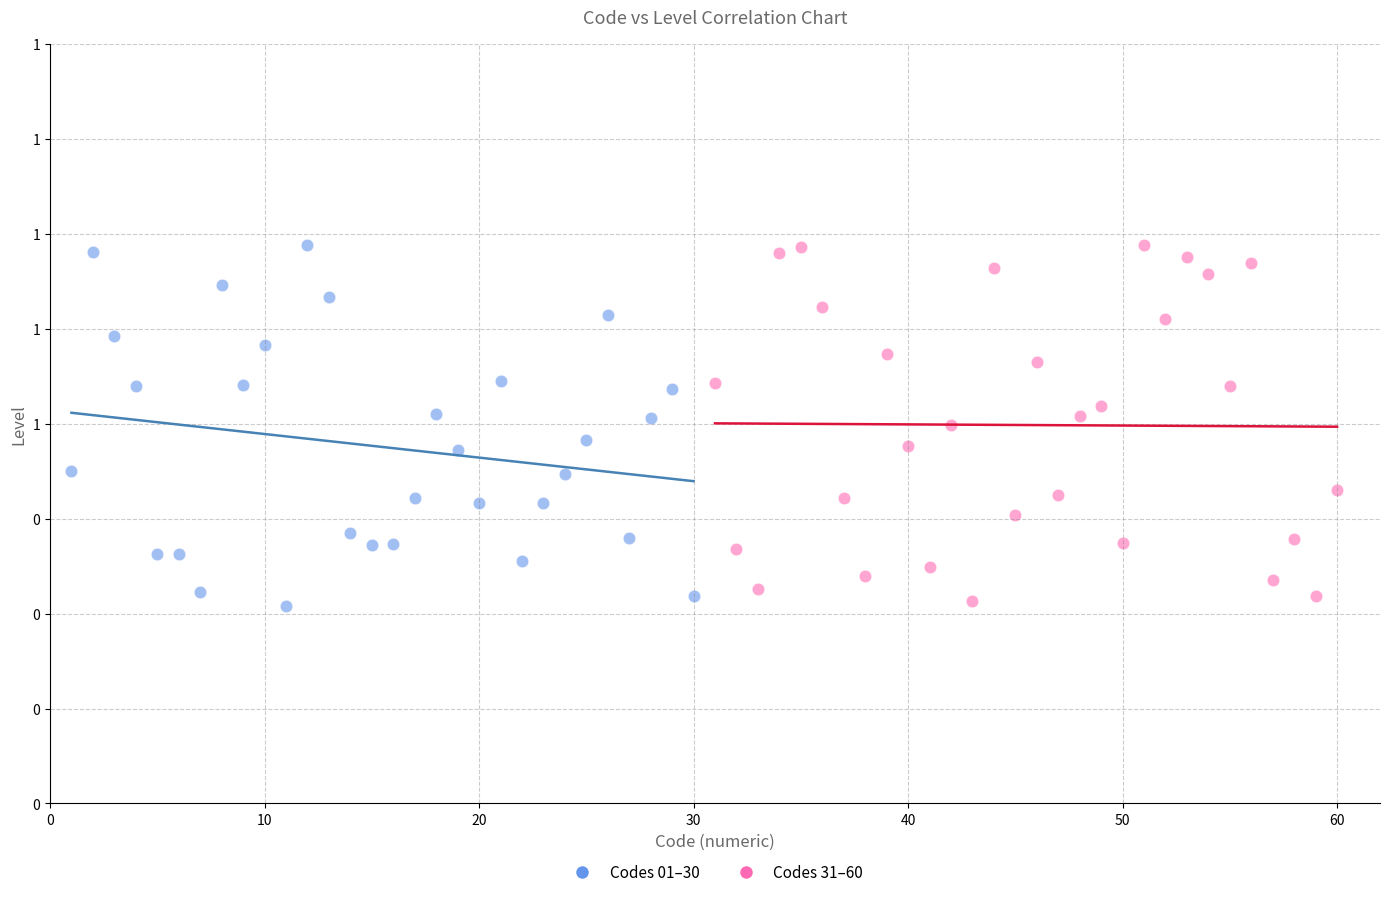

What are all the series names shown in the legend?

Codes 01–30, Codes 31–60